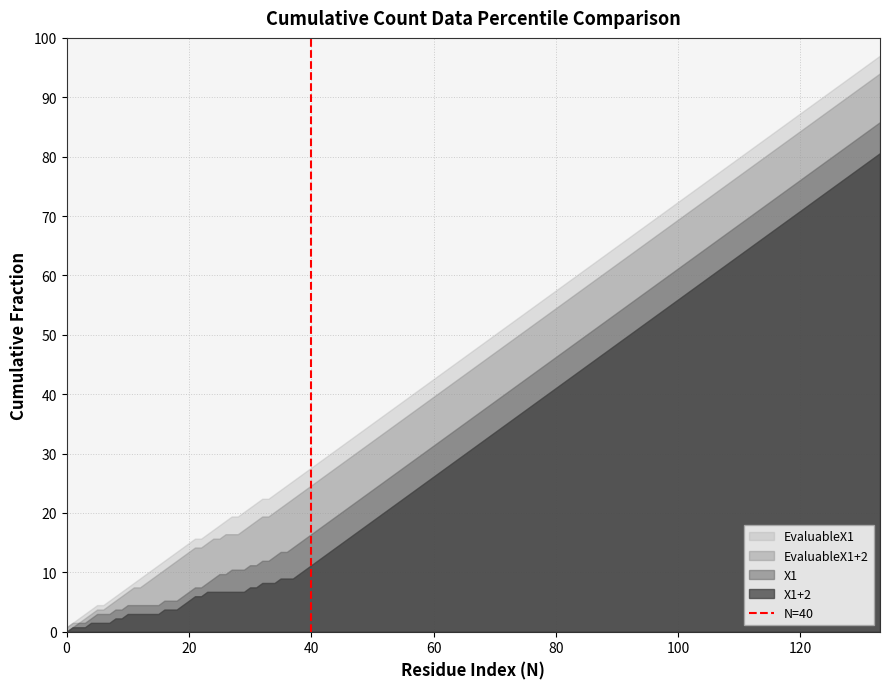

Rank the series by their average value, from lowest to highest.

X1+2, X1, EvaluableX1+2, EvaluableX1